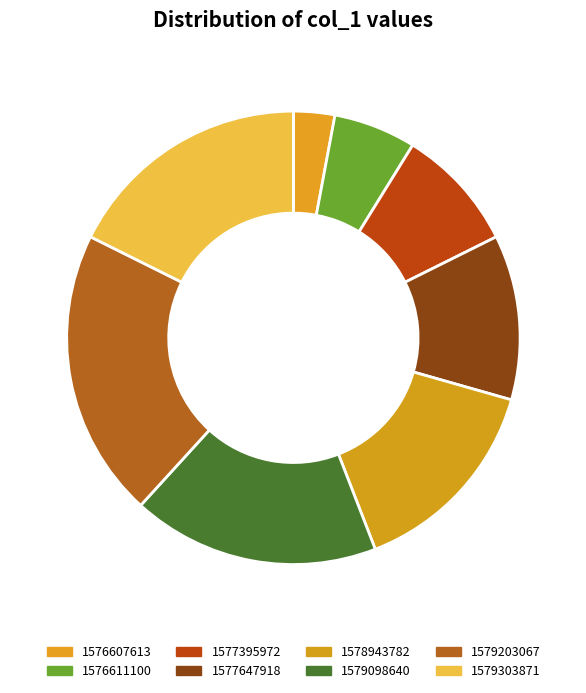

How many slices are in this pie chart?

8